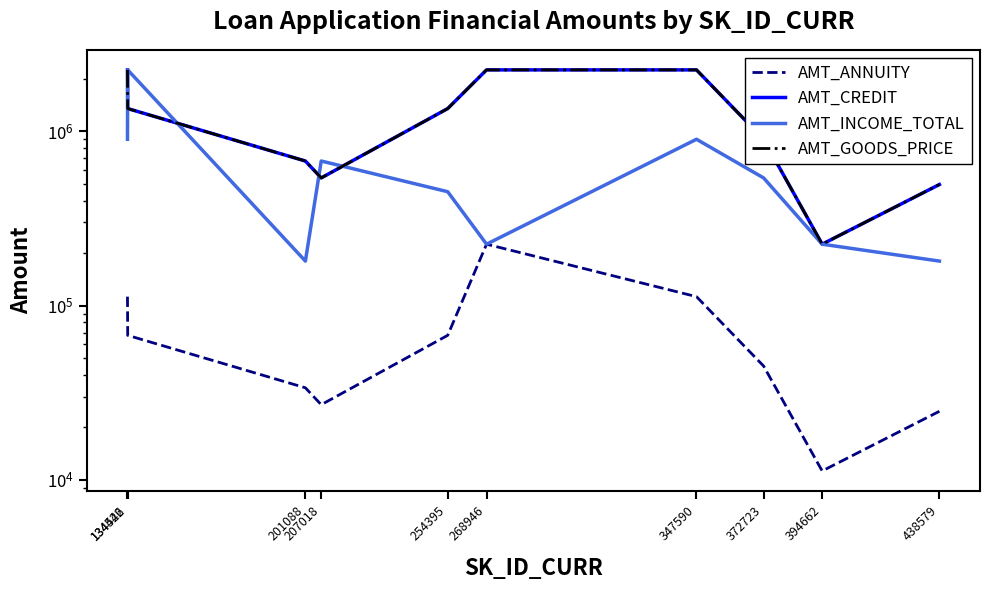

What are all the series names shown in the legend?

AMT_ANNUITY, AMT_CREDIT, AMT_INCOME_TOTAL, AMT_GOODS_PRICE